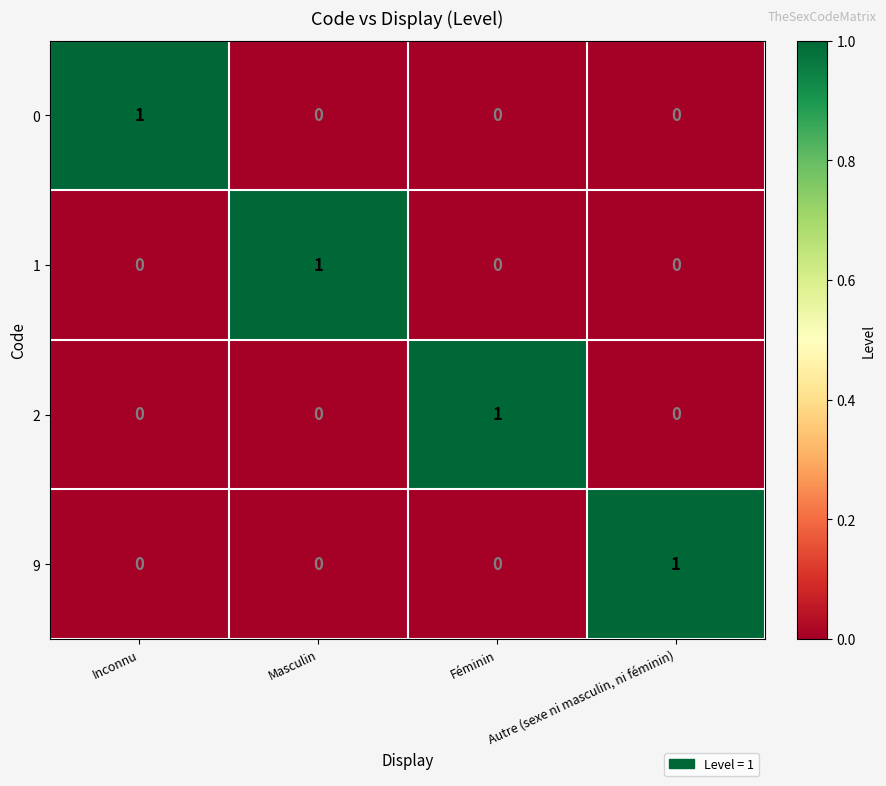

At how many categories does at least one series exceed 0?

4